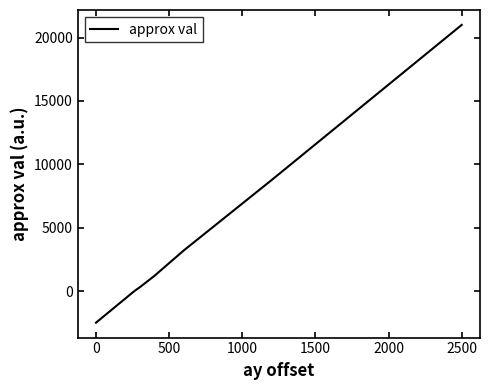

What is the maximum value shown in the chart?

21000